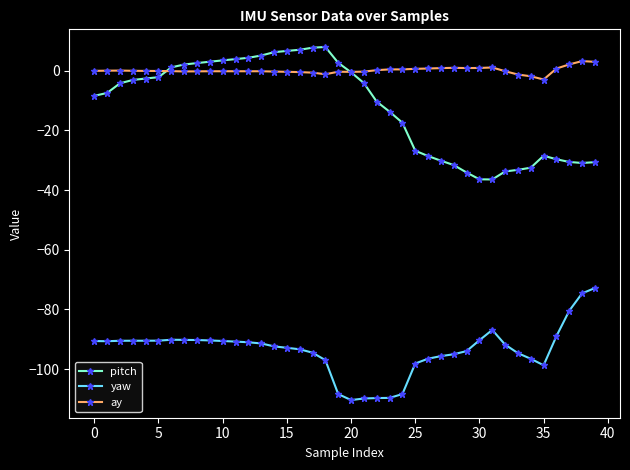

Count the number of data series in this chart.

3